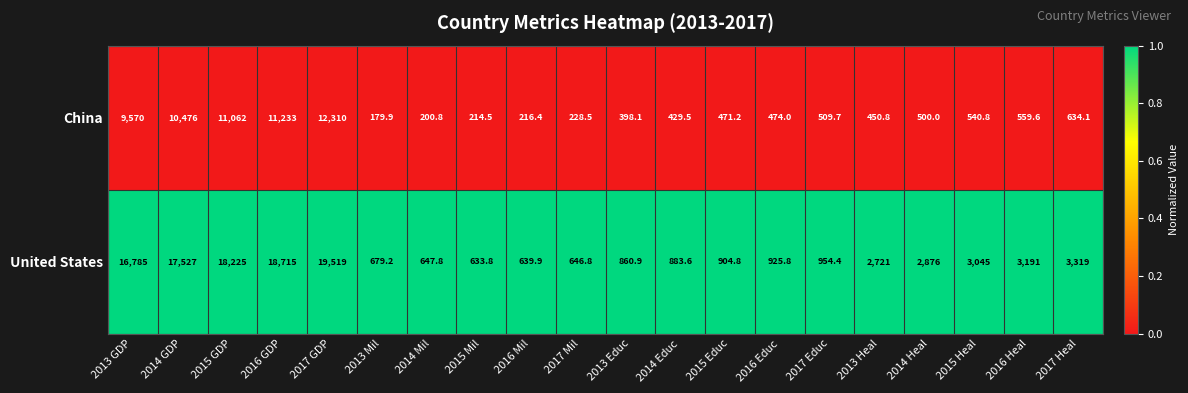

What is the difference between the highest and lowest values at 2014 Educ?

454.1